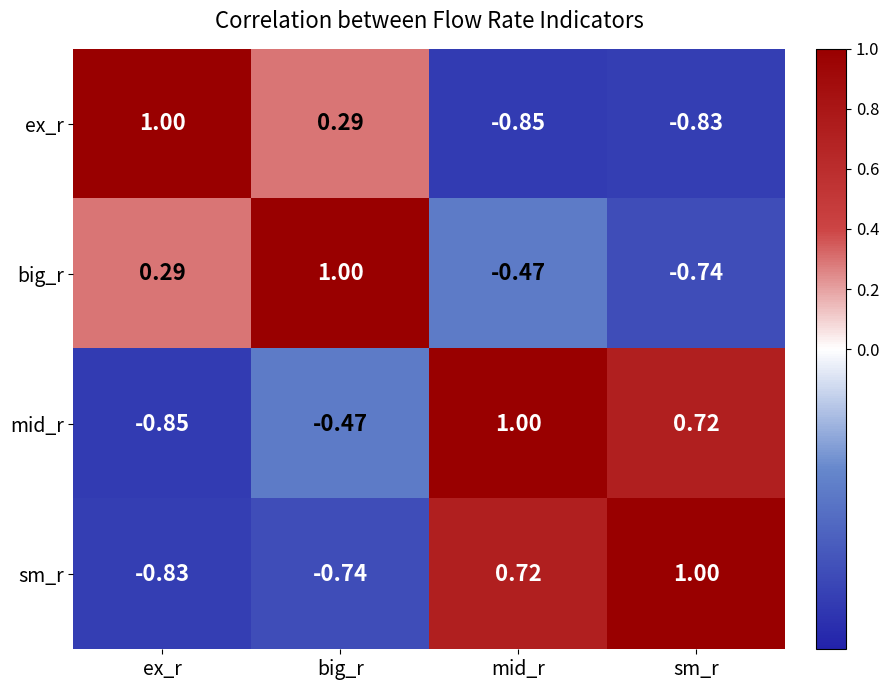

Rank the series at ex_r from highest to lowest value.

ex_r, big_r, sm_r, mid_r